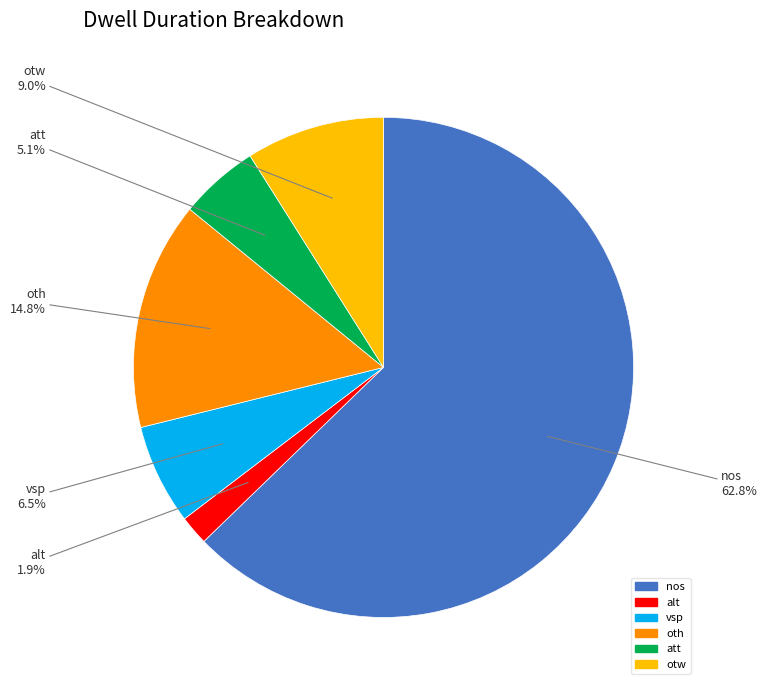

Rank the categories by value from lowest to highest.

alt, att, vsp, otw, oth, nos